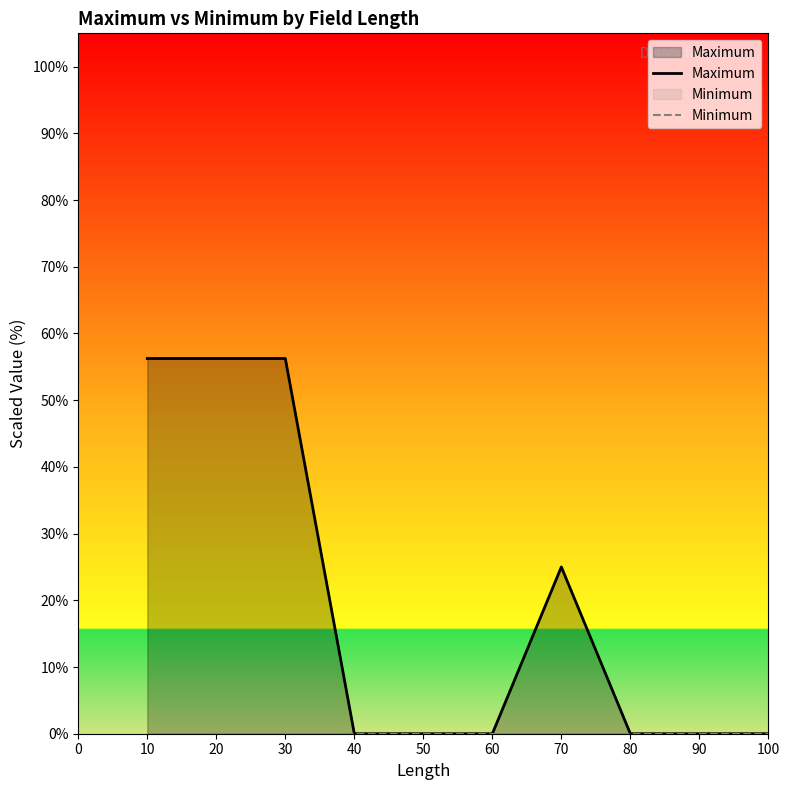

At which label is Maximum closest to 28?

70